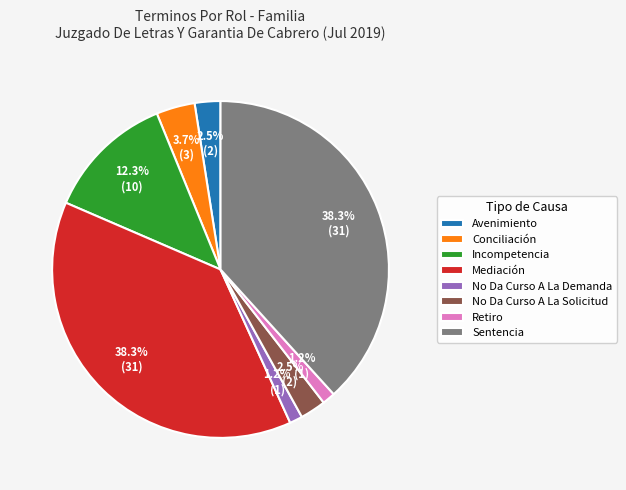

What percentage is the Mediación slice, to the nearest percent?

38%